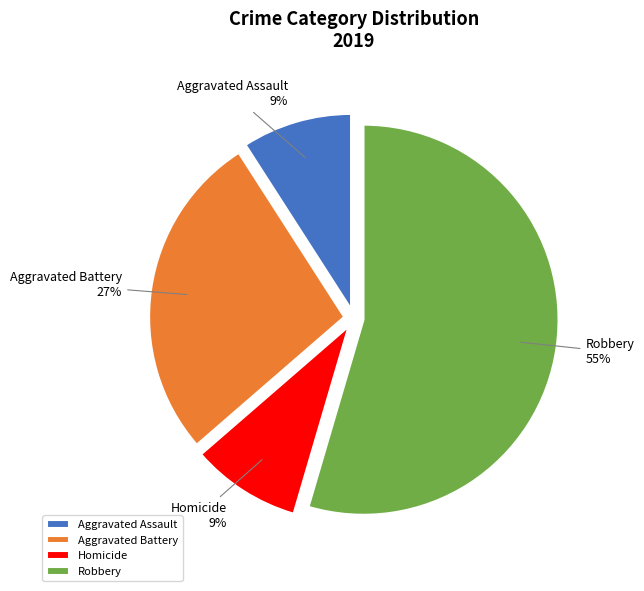

Does Homicide represent more than half of the total?

No